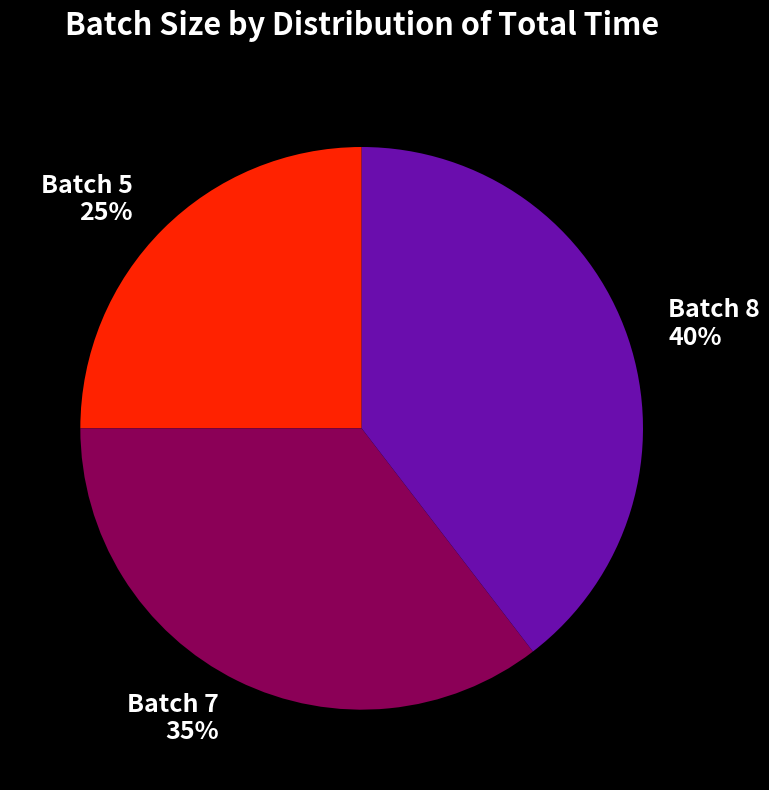

Is there any slice that represents more than half of the pie?

No